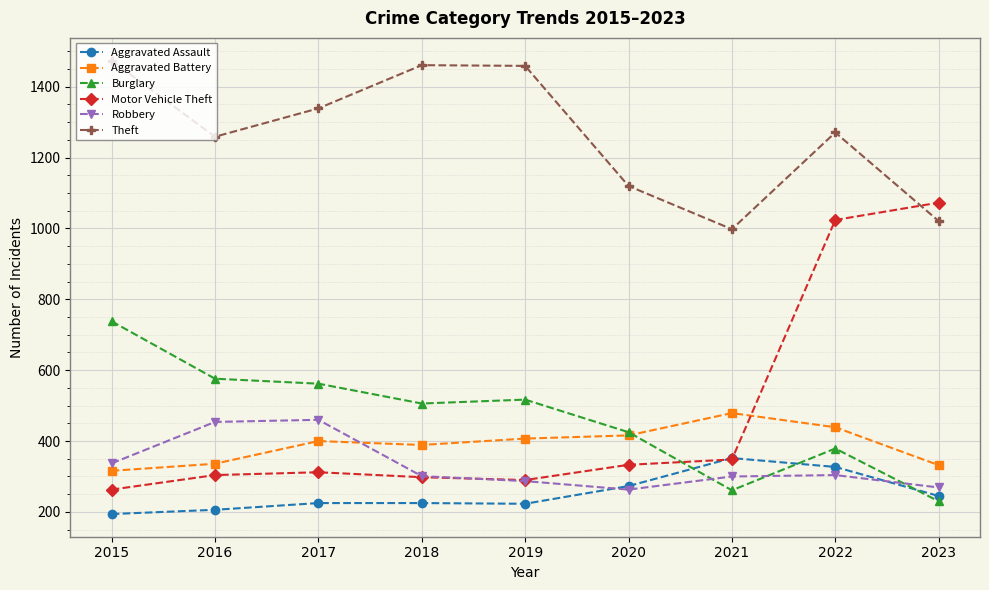

In Motor Vehicle Theft, how many points are higher than both neighbors (excluding endpoints)?

1